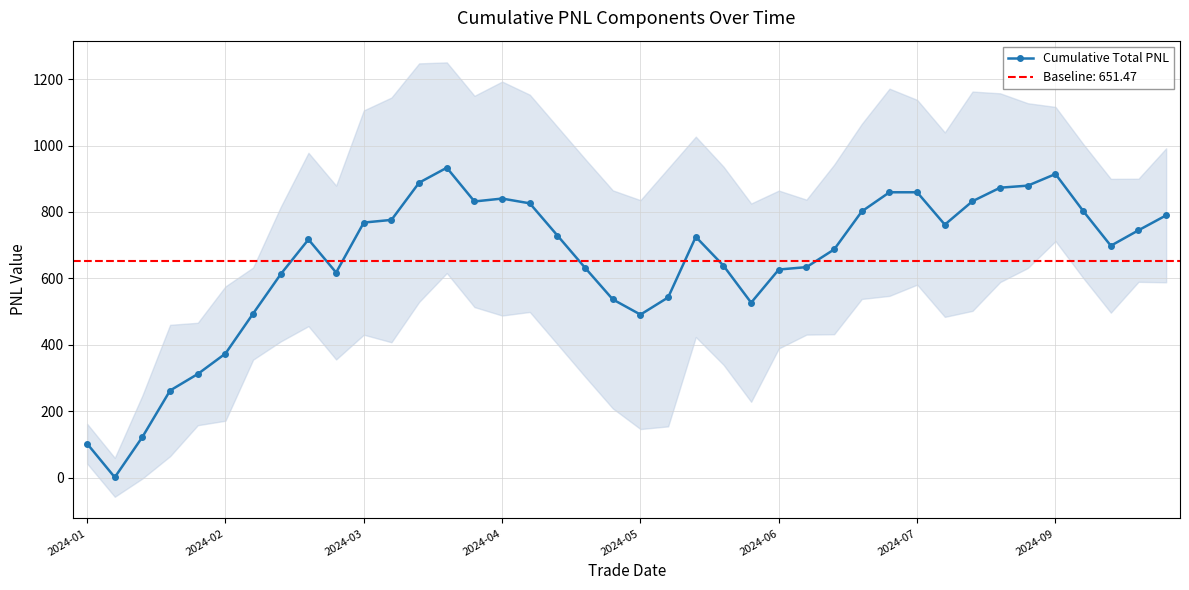

What is the highest value of the Cumulative Total PNL series?

933.1